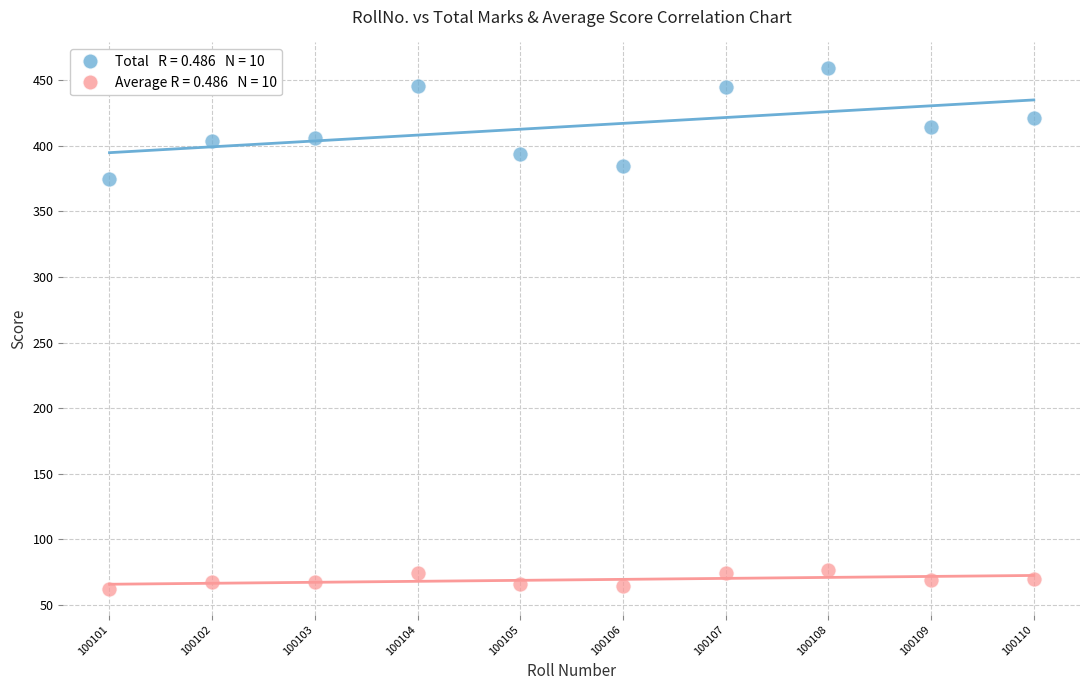

Across all series, what Y value is closest to 260?

375.0